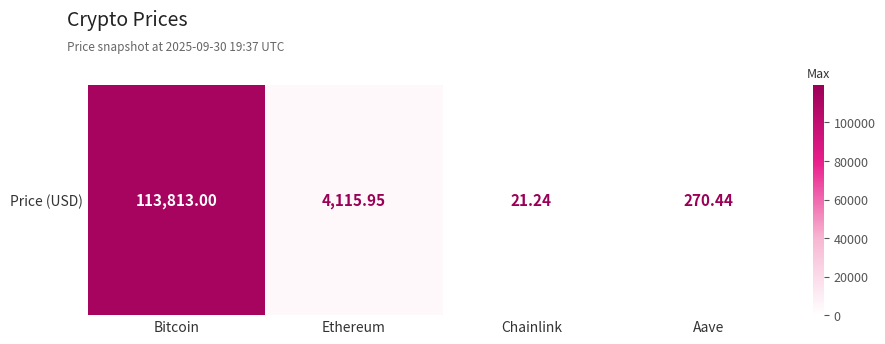

How many series are shown in this chart?

1